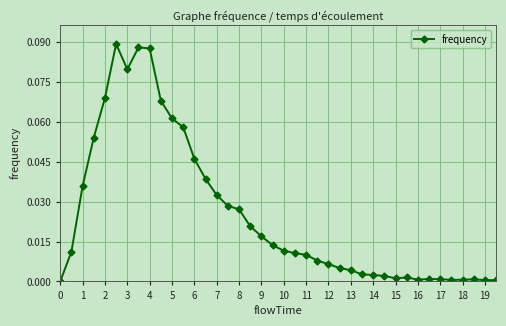

Is it true that the value at 0 is 0.0?

True